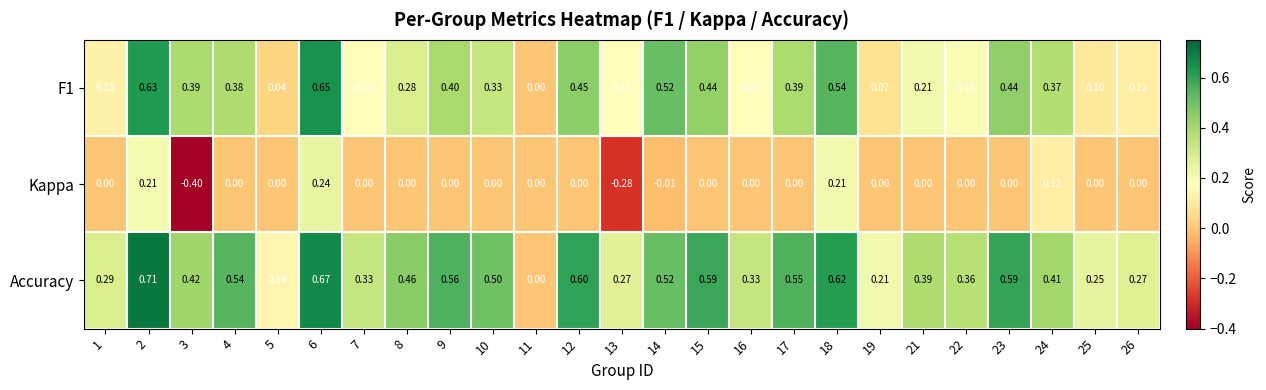

Which series changed the most between 4 and 5?

Accuracy